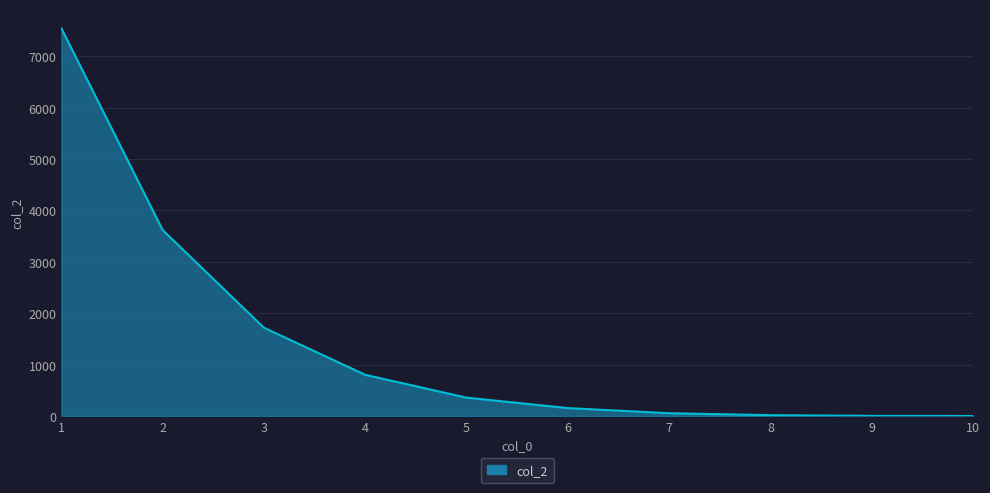

What is the difference between the maximum and minimum values?

7543